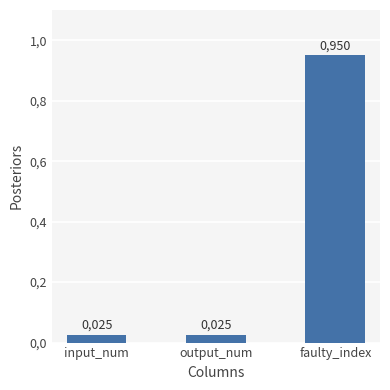

What is the label of the 2nd bar from the right?

output_num